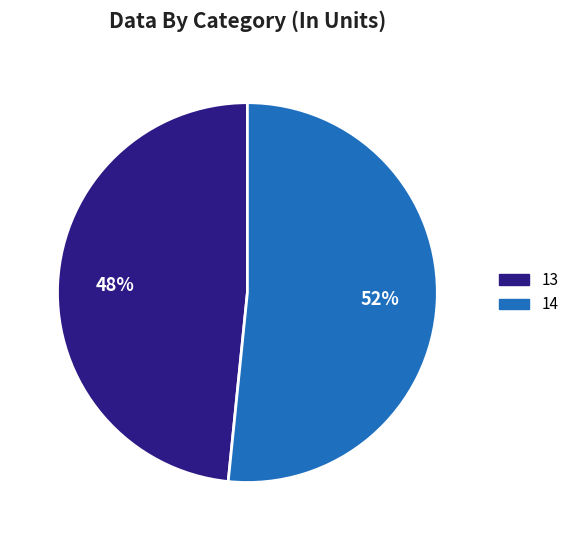

To the nearest percent, what is the combined percentage of 14 and 13?

100%